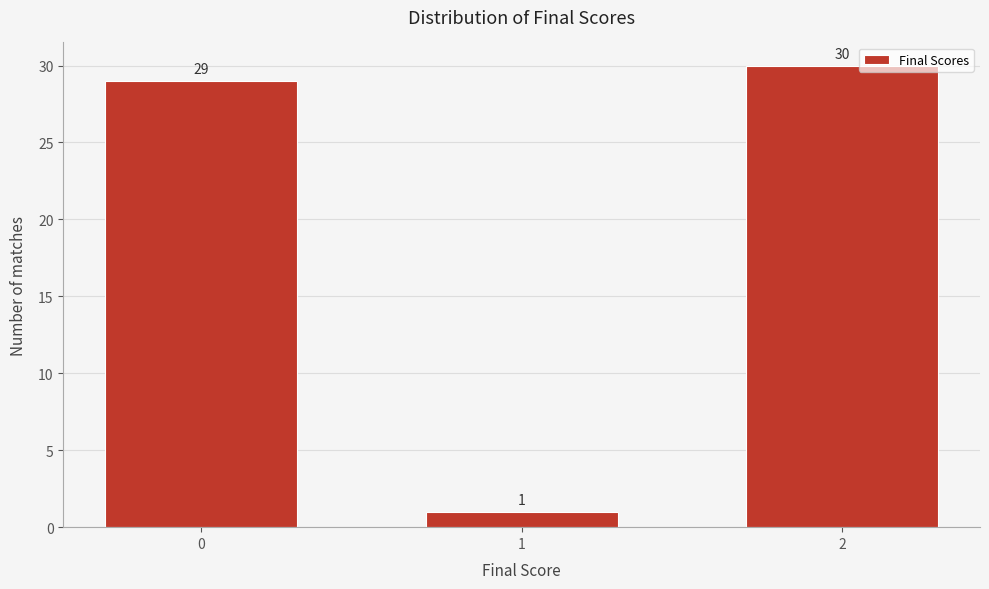

Reading left to right, list all the values displayed in this chart.

29	1	30